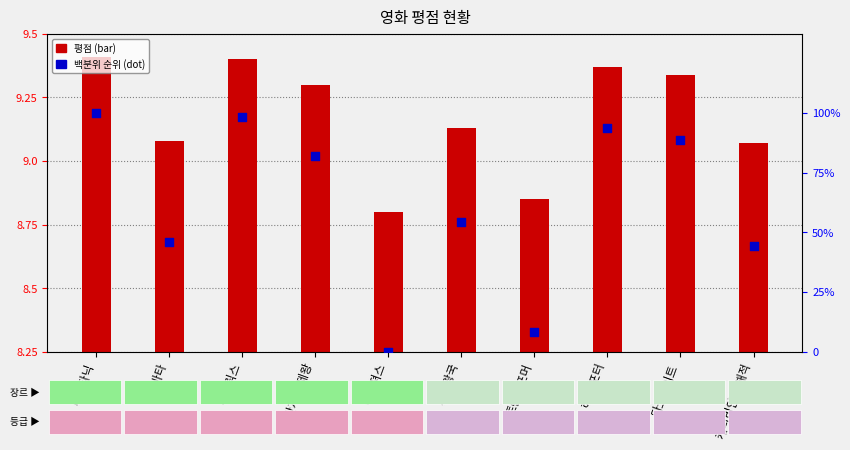

Which series has the largest Y range (max minus min)?

백분위 순위